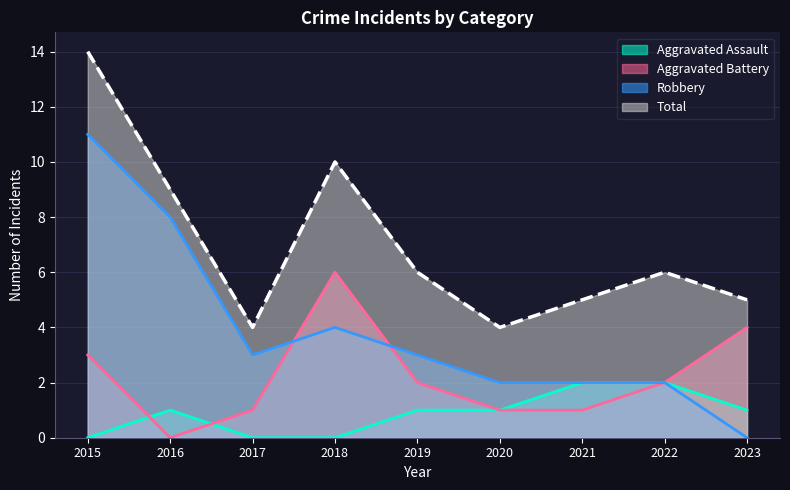

How many interior local peaks does the Robbery series have?

1